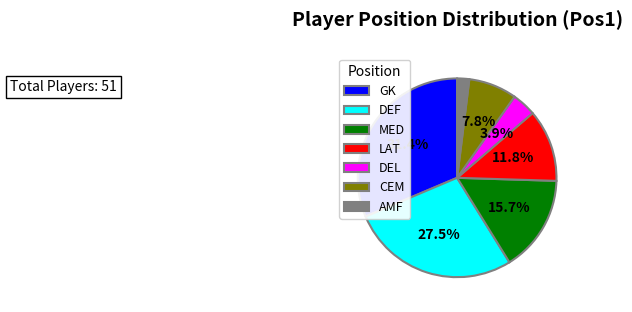

To the nearest percent, what is the average slice percentage?

14%